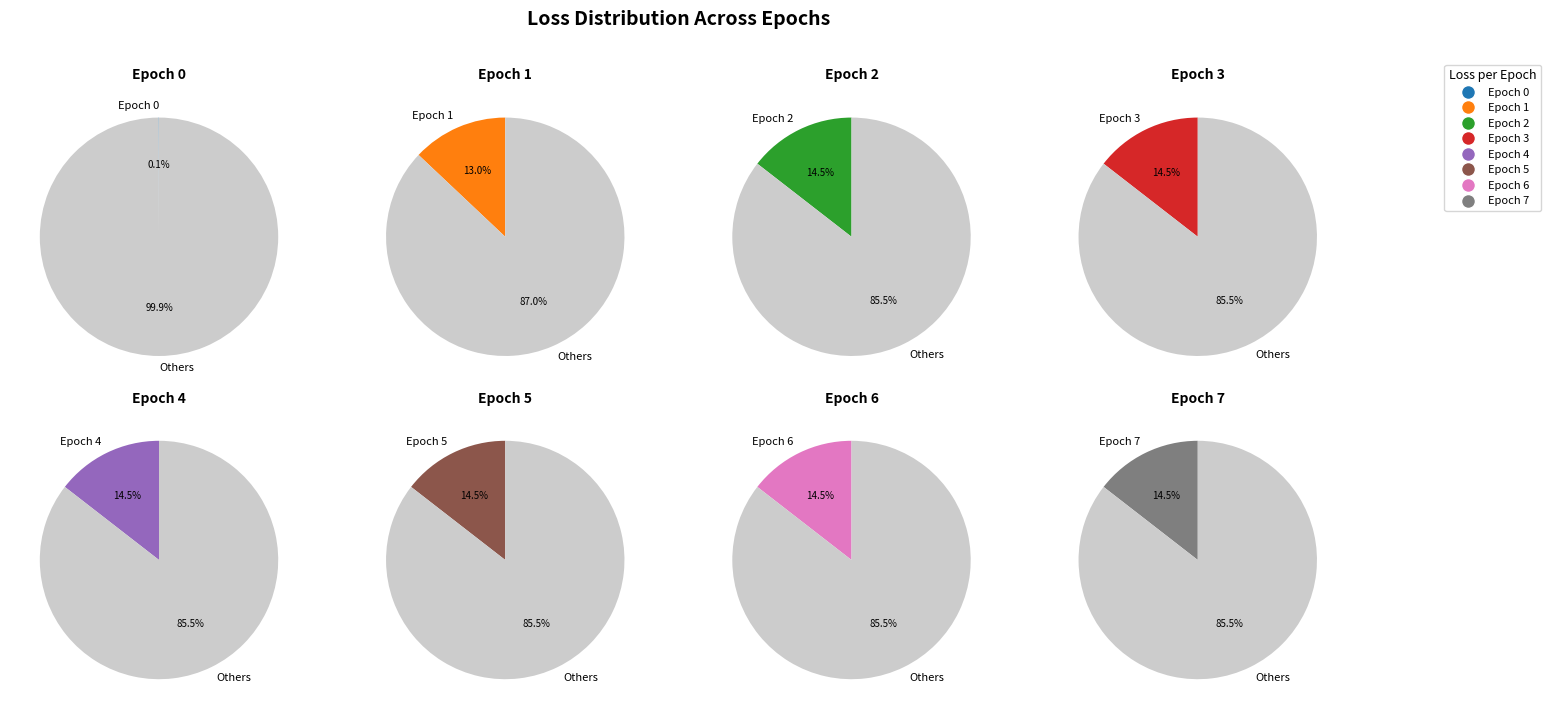

To the nearest percent, what percentage of the pie is Epoch 1?

13%